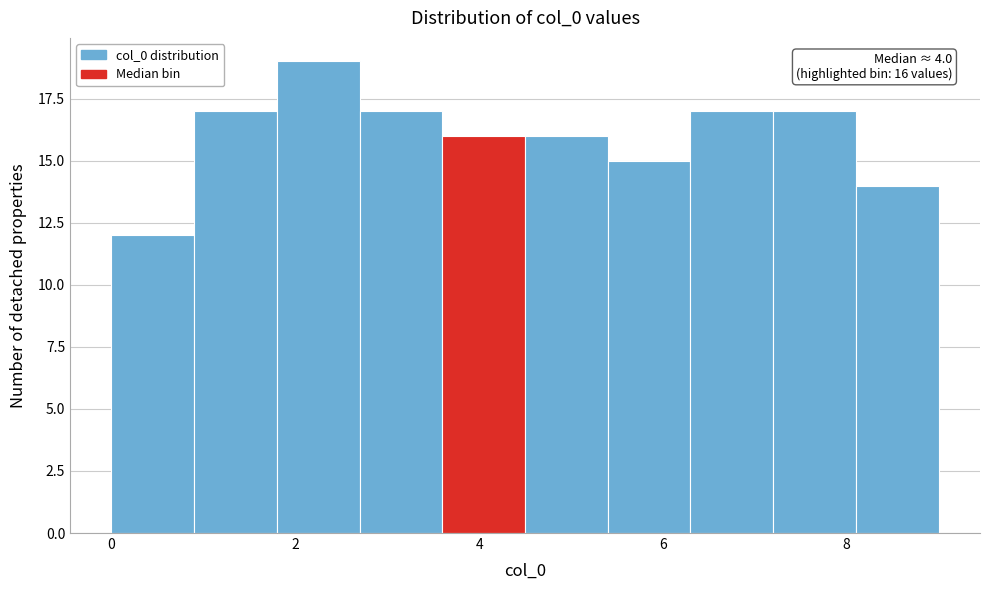

Over which range of the x-axis is the bar tallest?

1.8 to 2.7